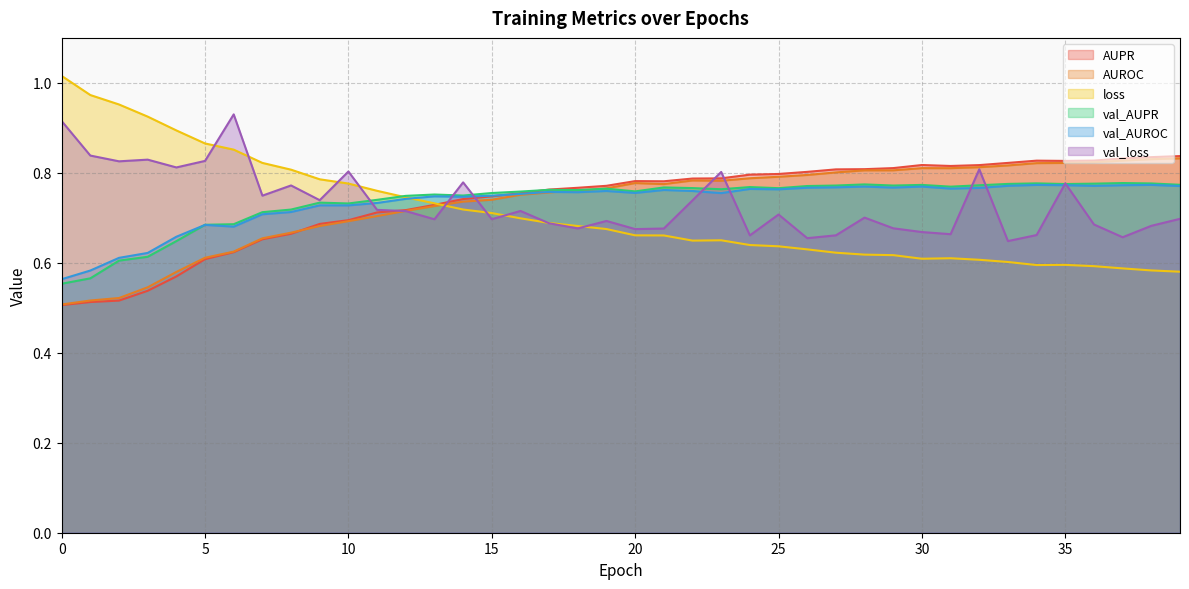

True or false: loss and val_AUPR cross at least once.

True